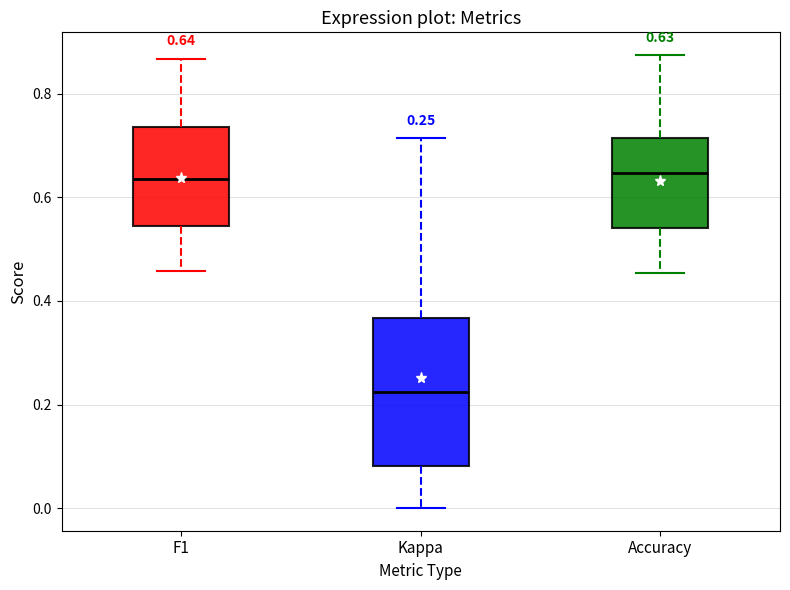

Comparing the boxes themselves (not the whiskers), which one is the tallest?

Kappa